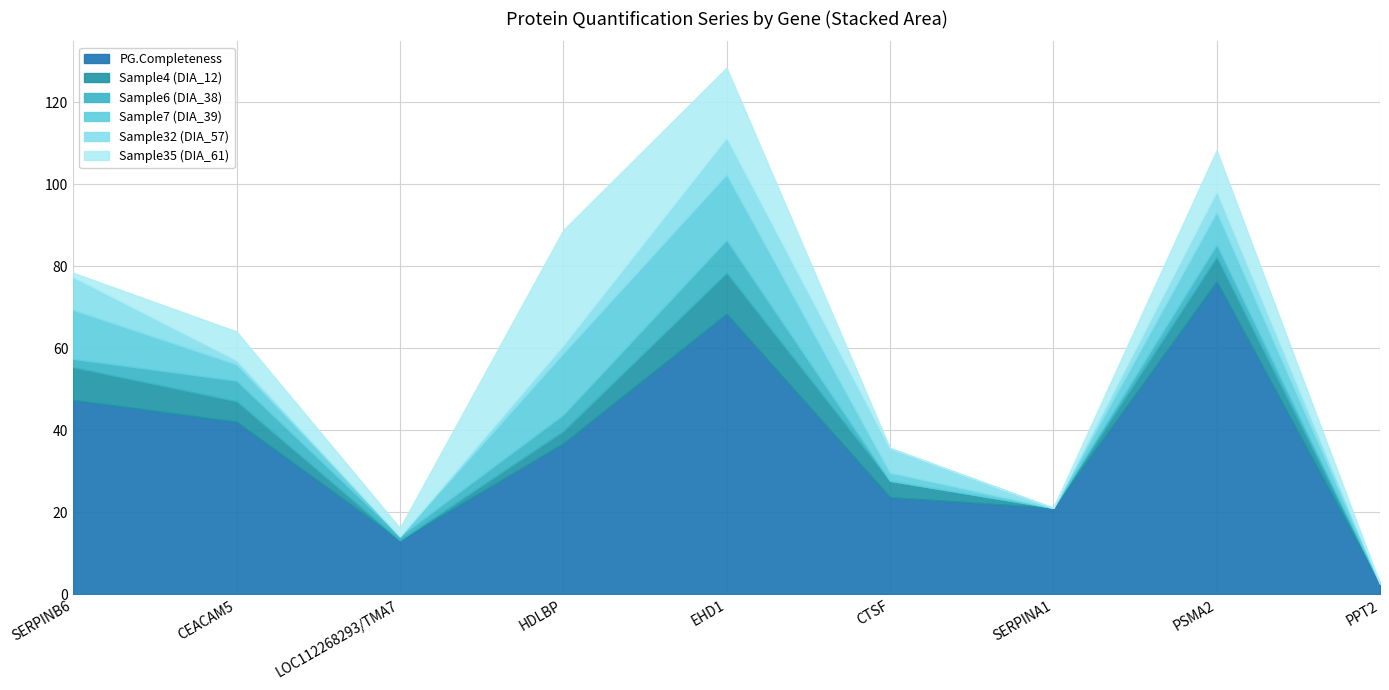

Reading left to right, extract all data points from this chart.

PG.Completeness: 47.4	42.1	13.2	36.8	68.4	23.7	21.1	76.3	2.6
Sample4 (DIA_12): 8.0	5.0	0.0	3.0	10.0	4.0	0.0	6.0	0.0
Sample6 (DIA_38): 2.0	5.0	1.0	4.0	8.0	0.0	0.0	3.0	0.0
Sample7 (DIA_39): 12.0	4.0	0.0	15.0	16.0	2.0	0.0	8.0	0.0
Sample32 (DIA_57): 8.0	1.0	0.0	2.0	9.0	6.0	0.0	5.0	0.0
Sample35 (DIA_61): 1.0	7.0	2.0	28.0	17.0	0.0	0.0	10.0	0.0